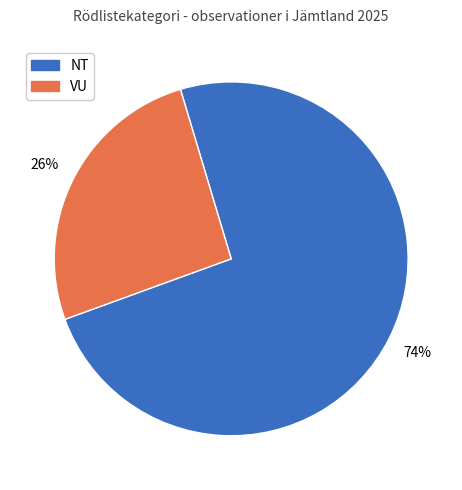

Between VU and NT, which is larger?

NT